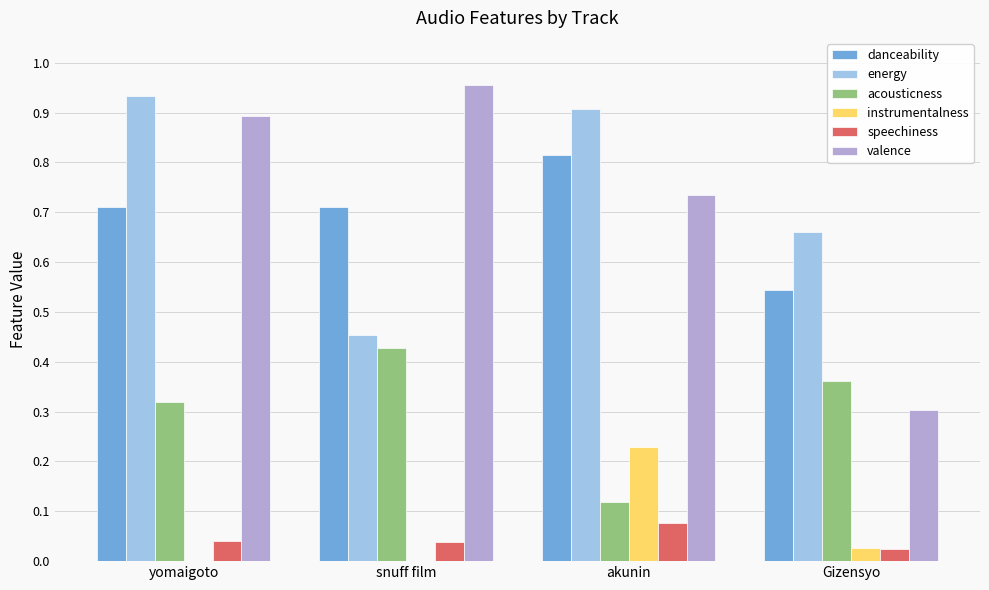

Which series has the largest range (max minus min)?

valence